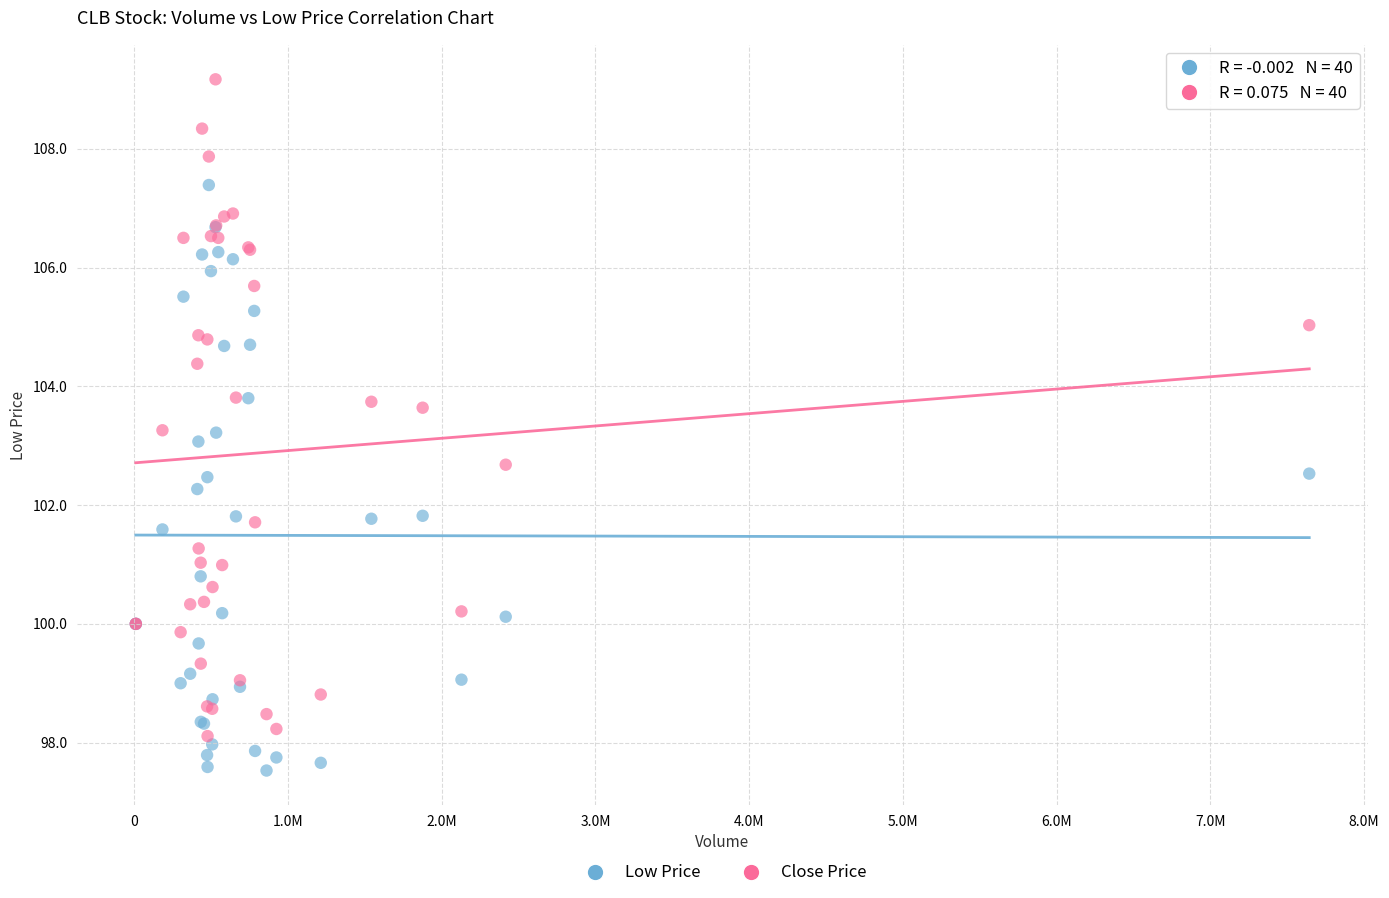

Which series contains the lowest Y value?

Low Price